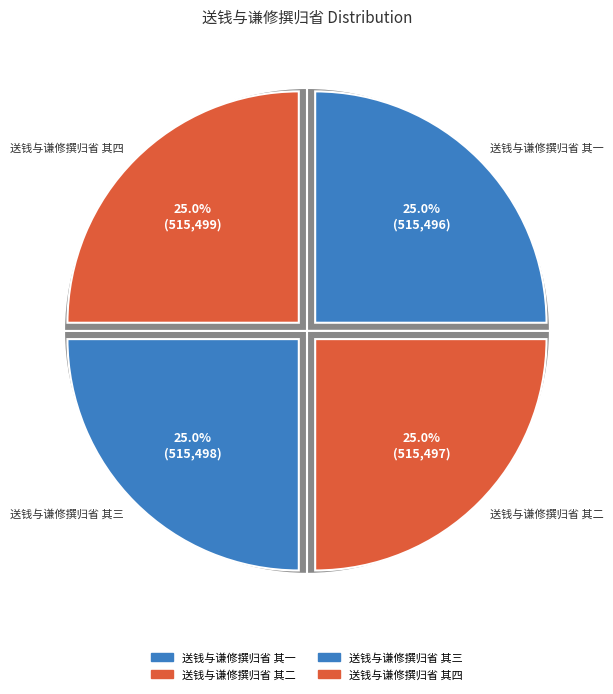

Is 送钱与谦修撰归省 其四 the majority of the pie?

No